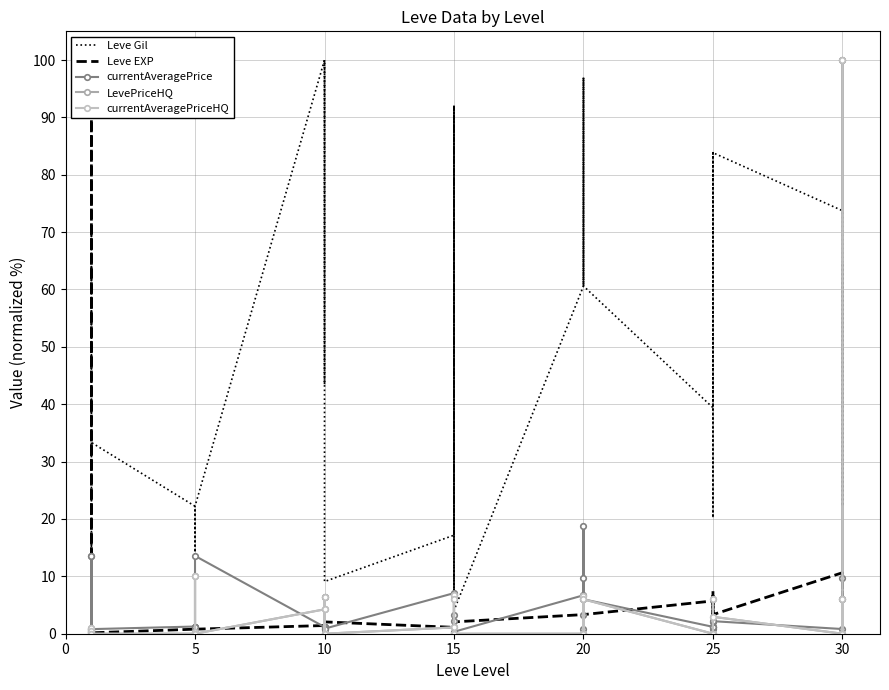

What is the lowest value of the currentAveragePrice series?

0.2